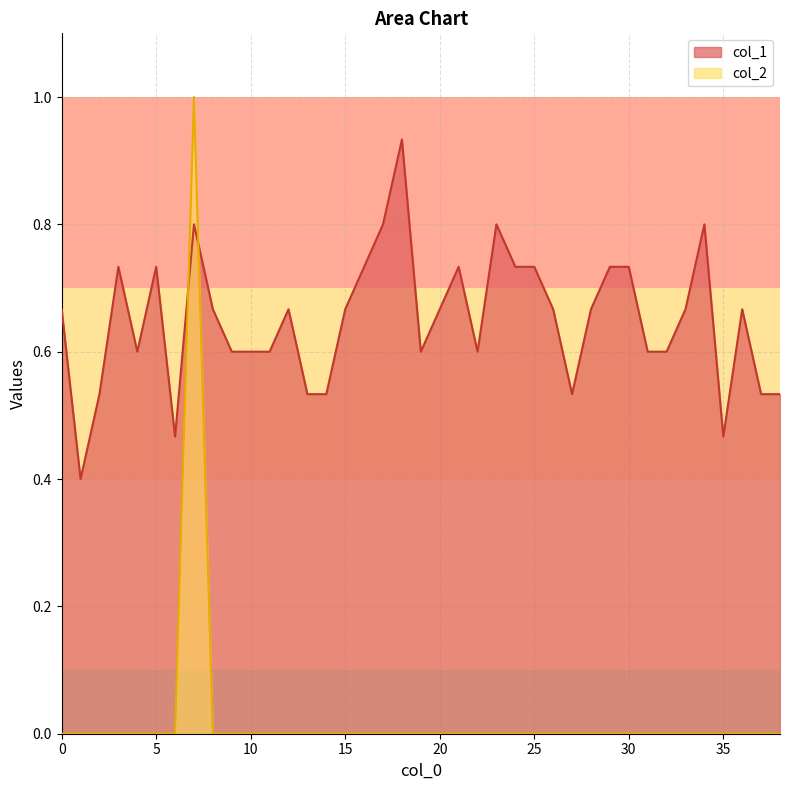

The value of col_1 at 18 is 0.9. True or false?

True